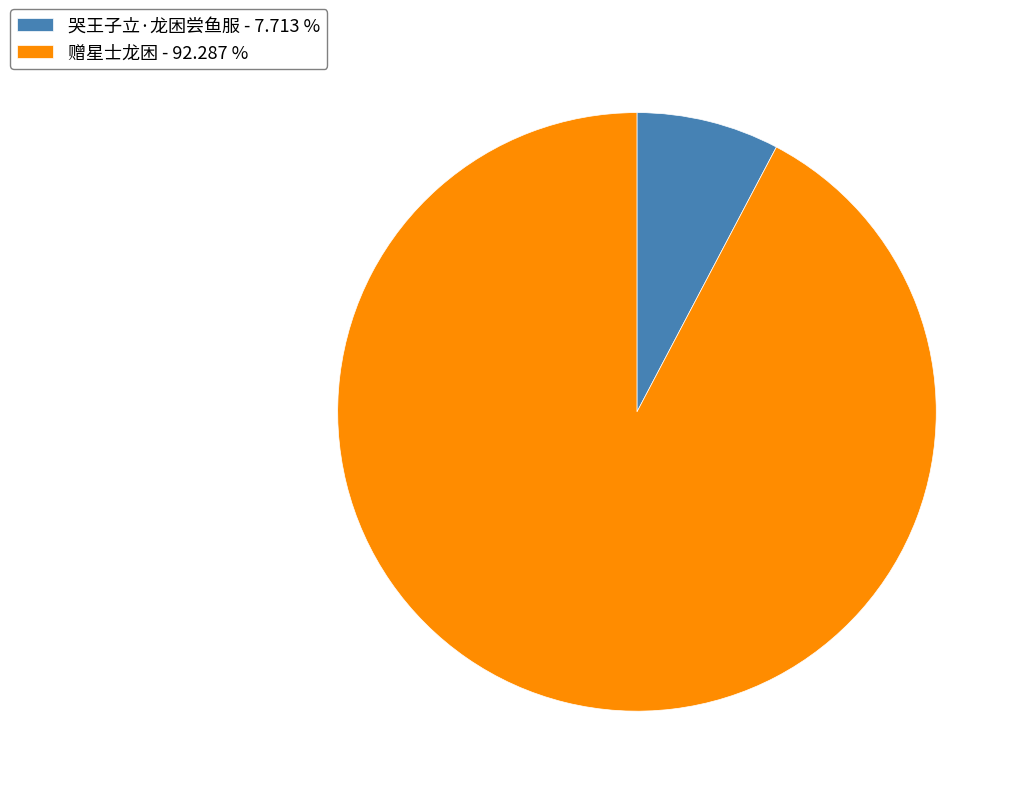

The 赠星士龙困 slice represents 92% of the pie. True or false?

True